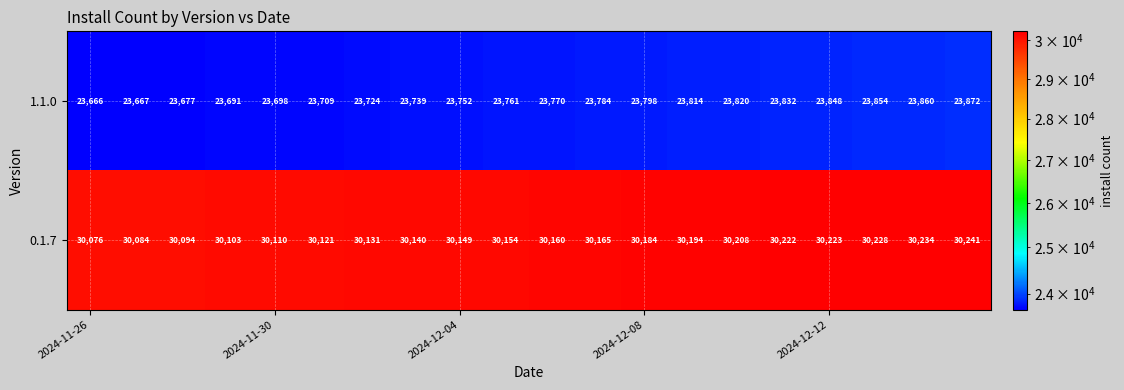

What is the difference between the second highest and second lowest values in the 0.1.7 series?

150